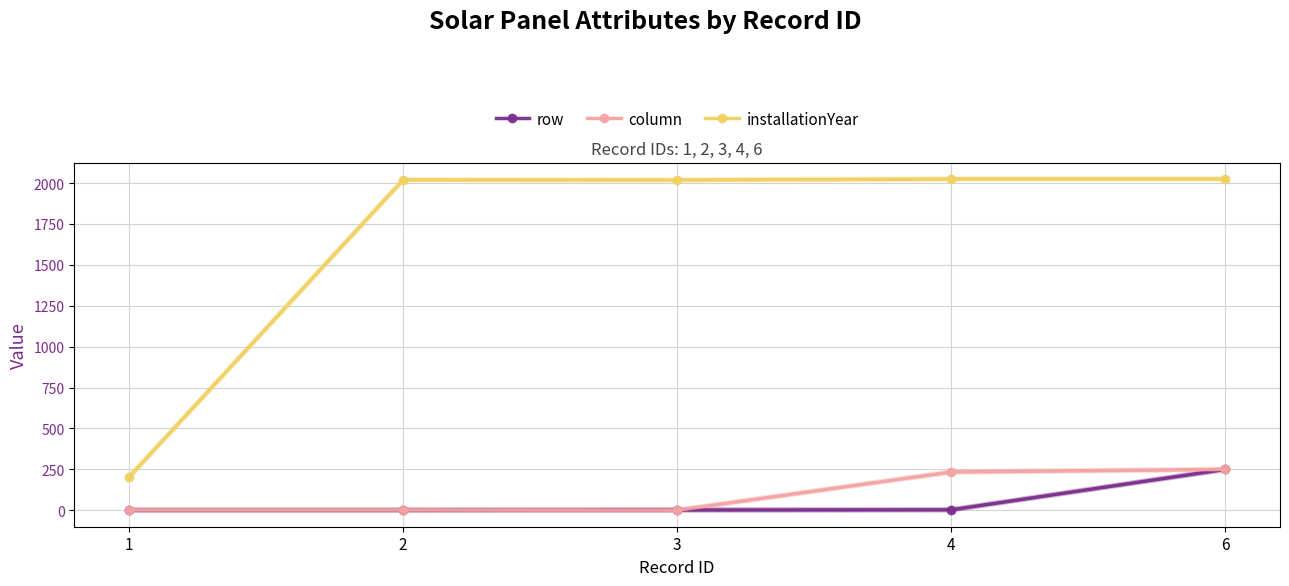

True or false: installationYear and column cross at least once.

False